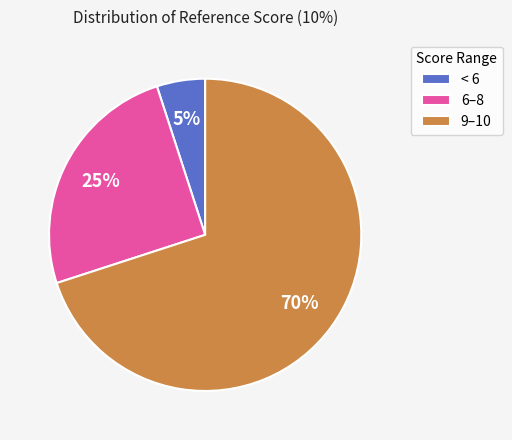

Is the sum of 9–10 and < 6 greater than half?

Yes